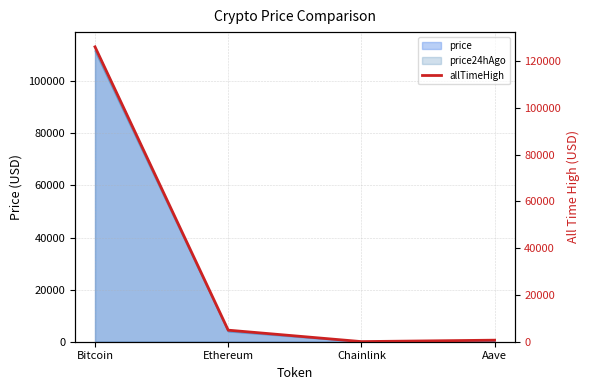

What position from the right is Ethereum?

3